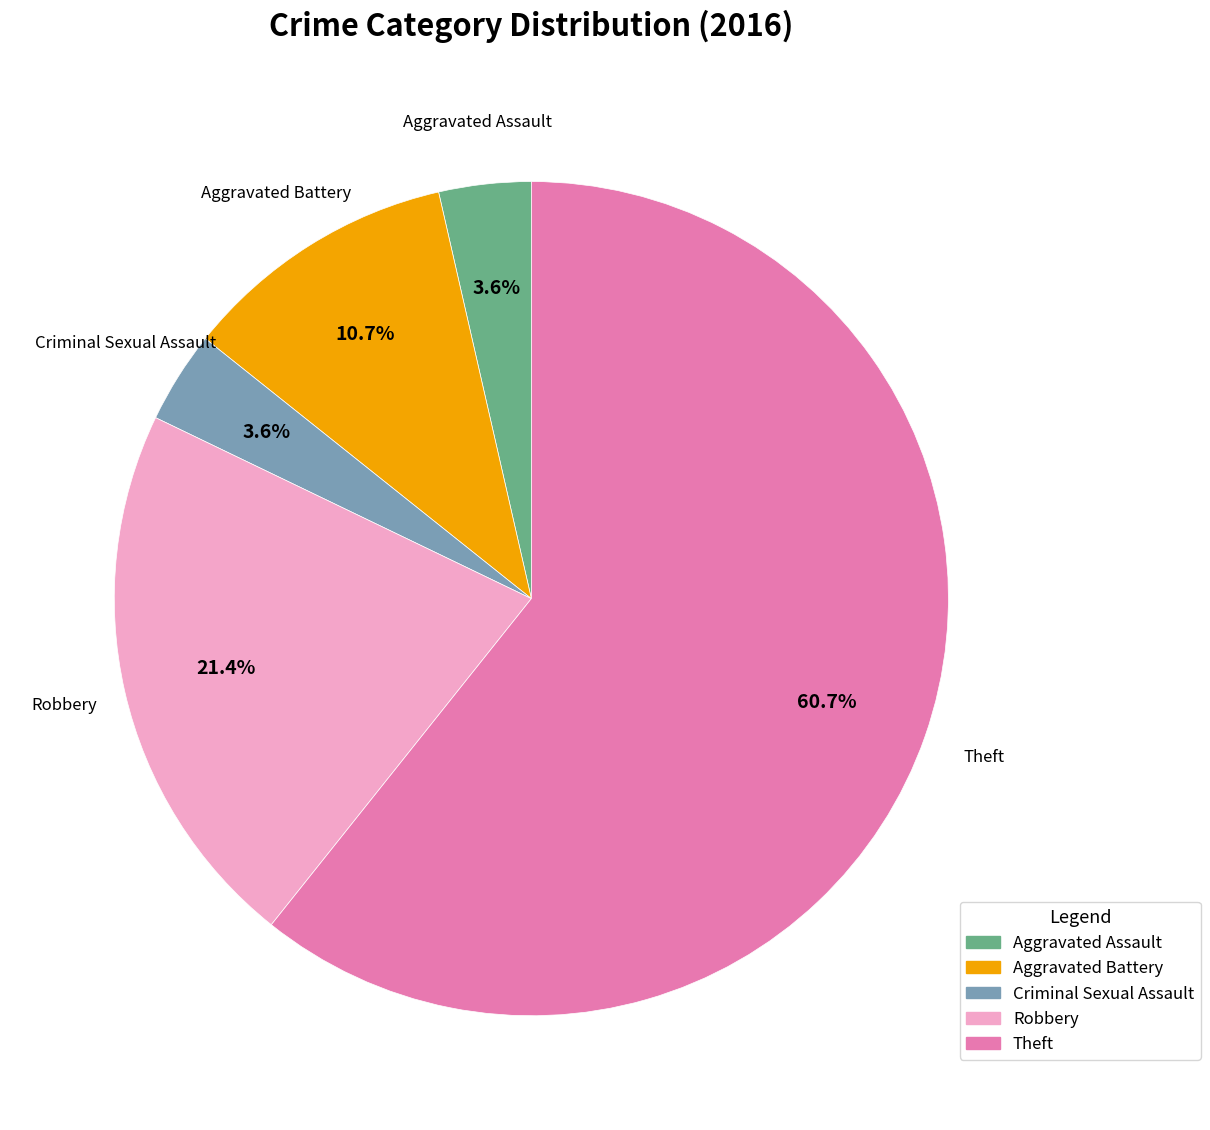

Which category accounts for the majority?

Theft